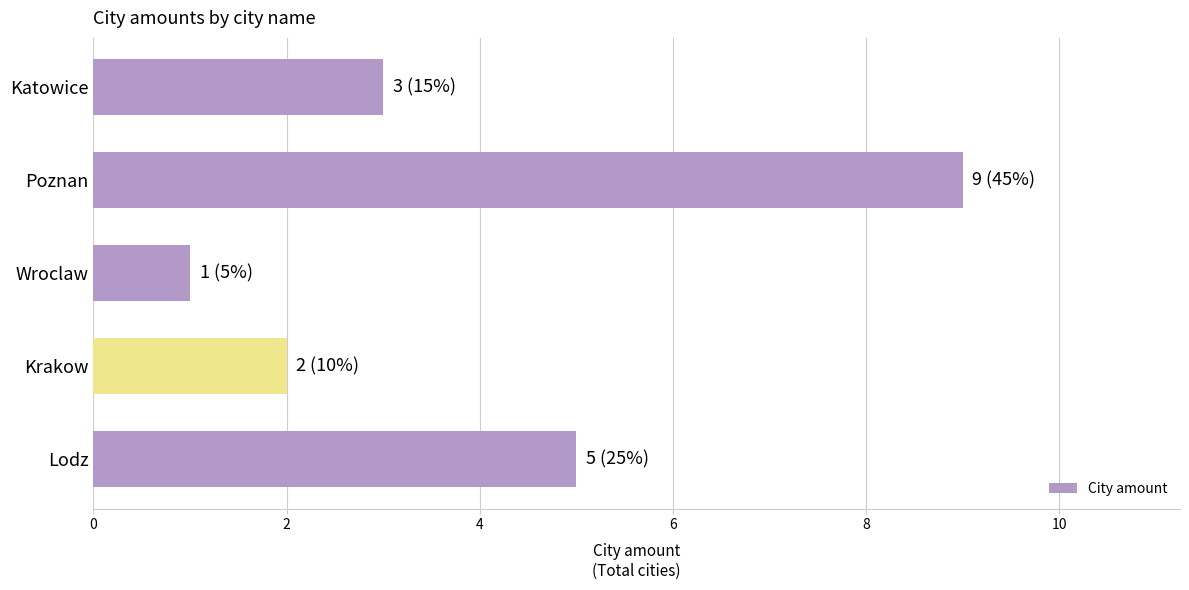

Which label corresponds to the smallest value in the chart?

Wroclaw